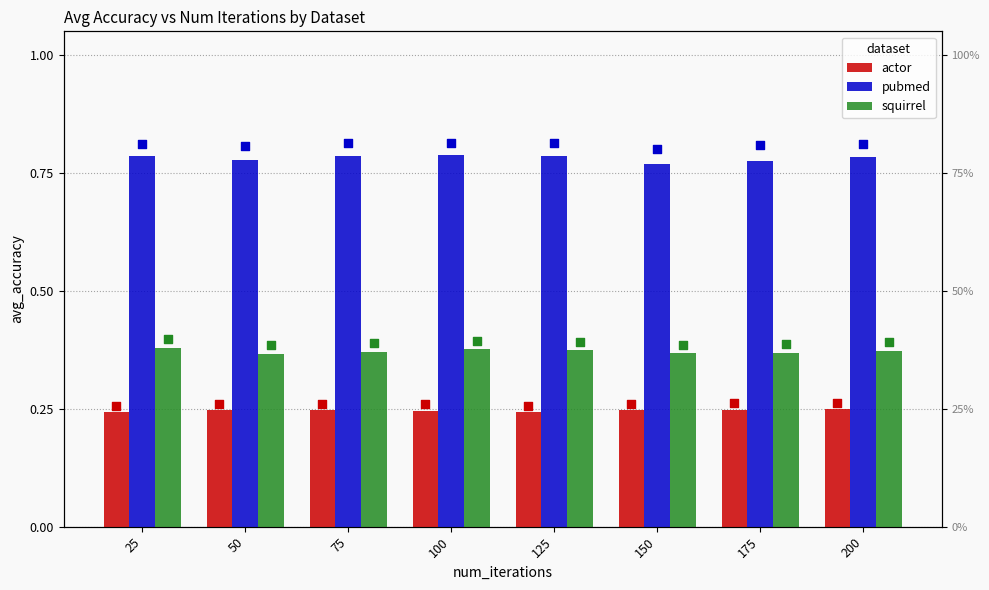

Which series has the largest total across all categories?

pubmed